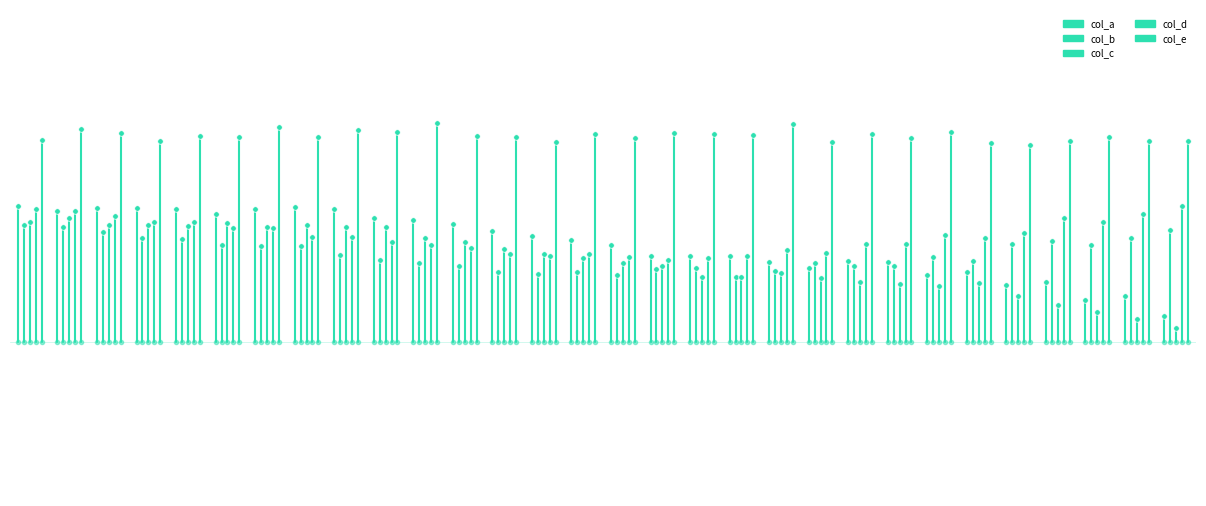

List the series in order of their peak value, lowest first.

col_b, col_c, col_d, col_a, col_e